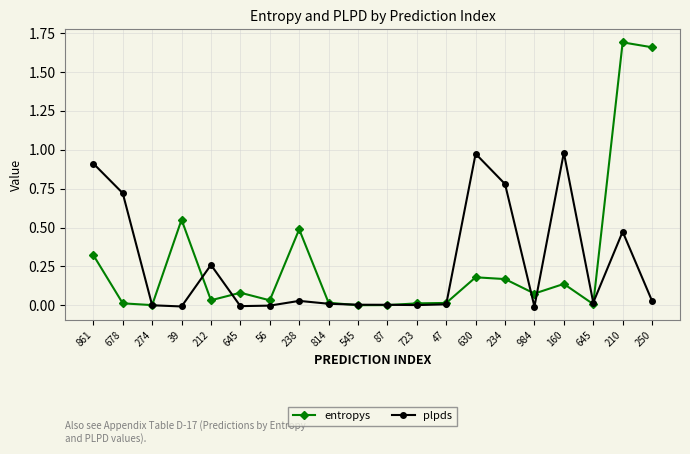

How many lines are shown in the chart?

2